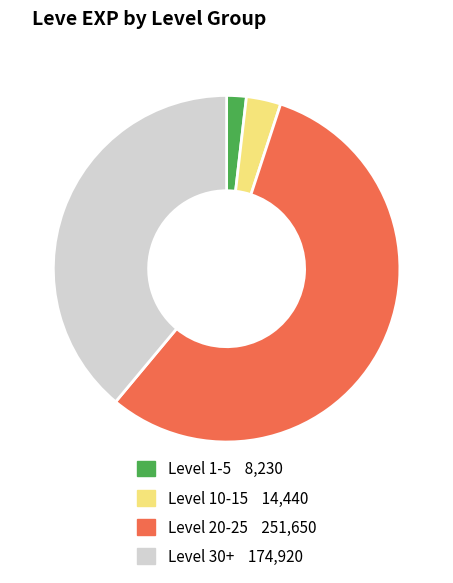

Does any single category account for the majority?

Yes